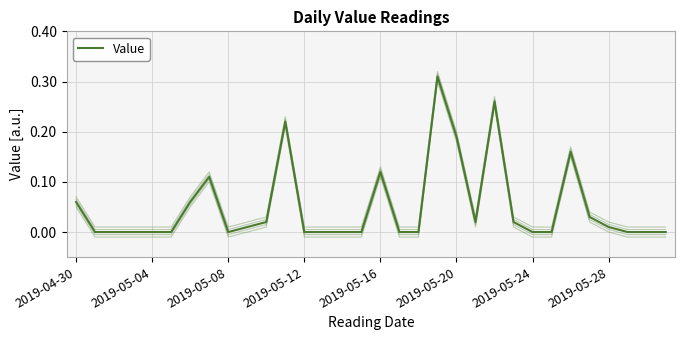

True or false: the data has more than 2 interior local peaks.

True